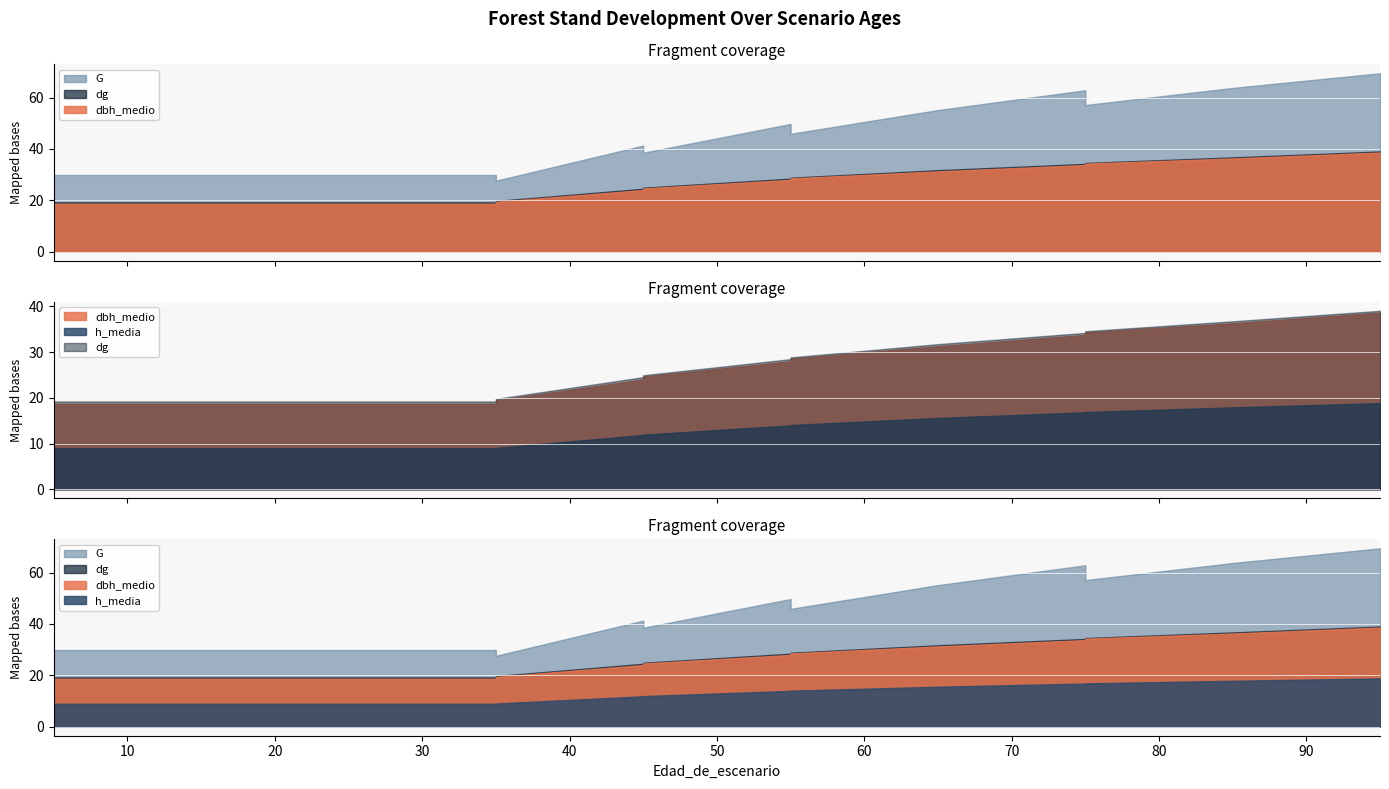

At how many categories does at least one series exceed 19?

15